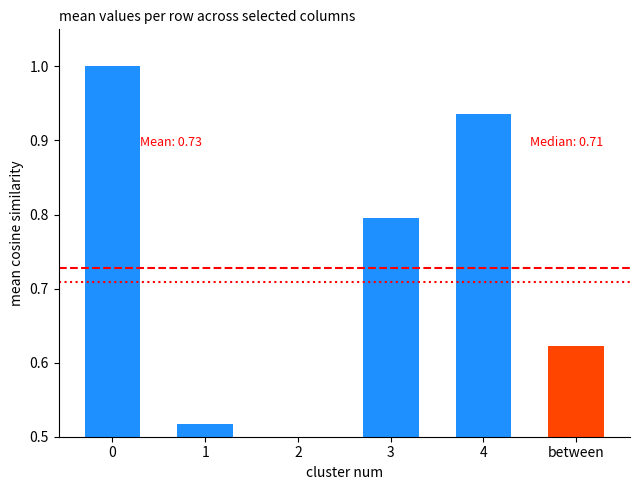

List the labels in order of value, largest first.

0, 4, 3, between, 1, 2